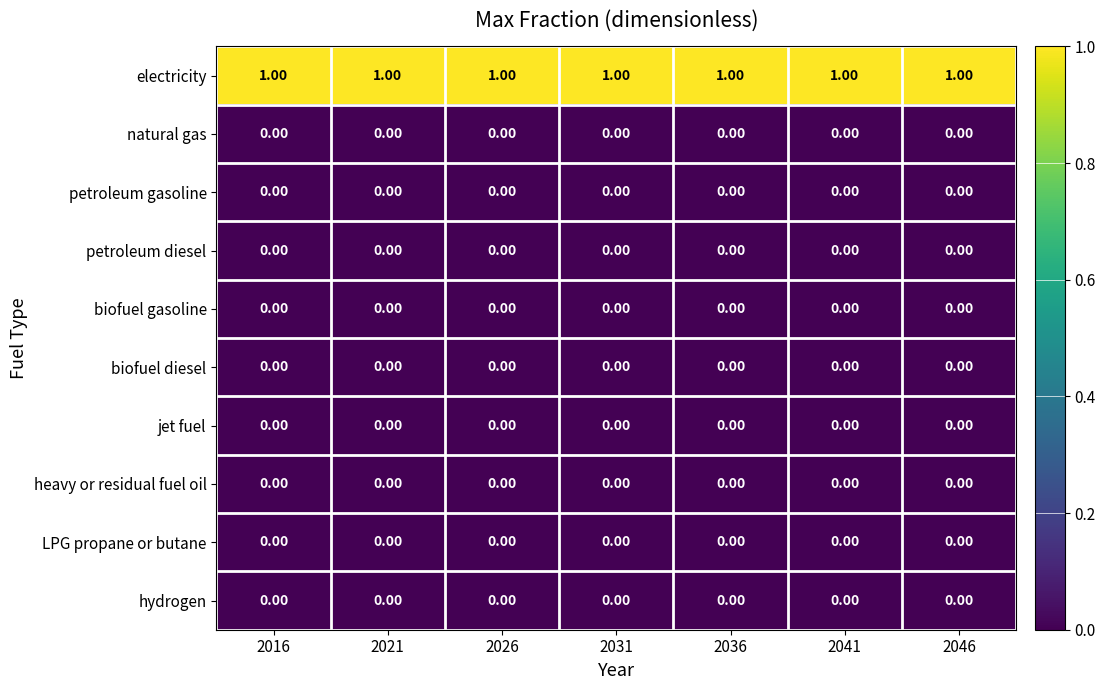

Which series has the largest total across all categories?

electricity